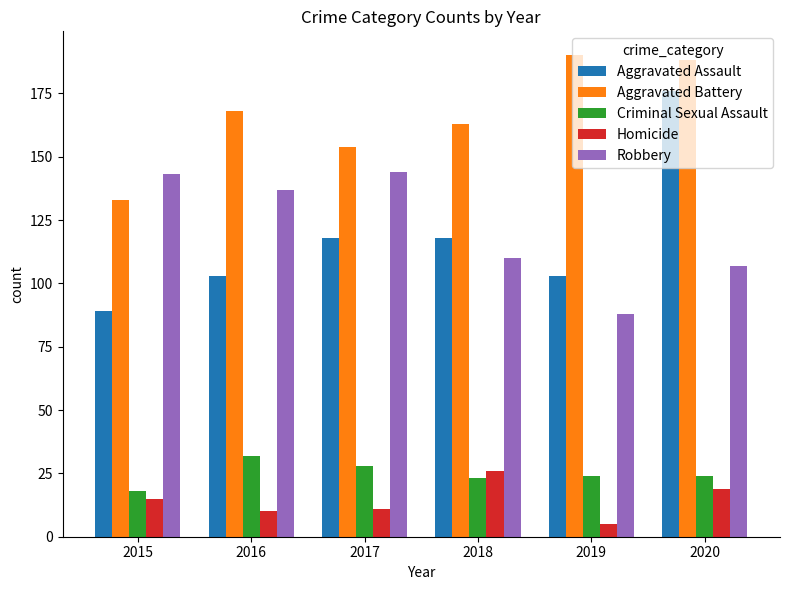

What is the total value across all series at 2020?

514